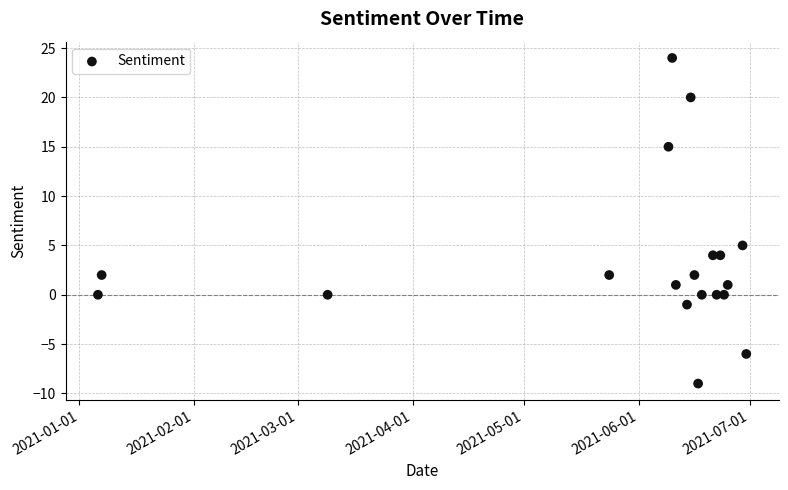

What is the range of Y values (max minus min)?

33